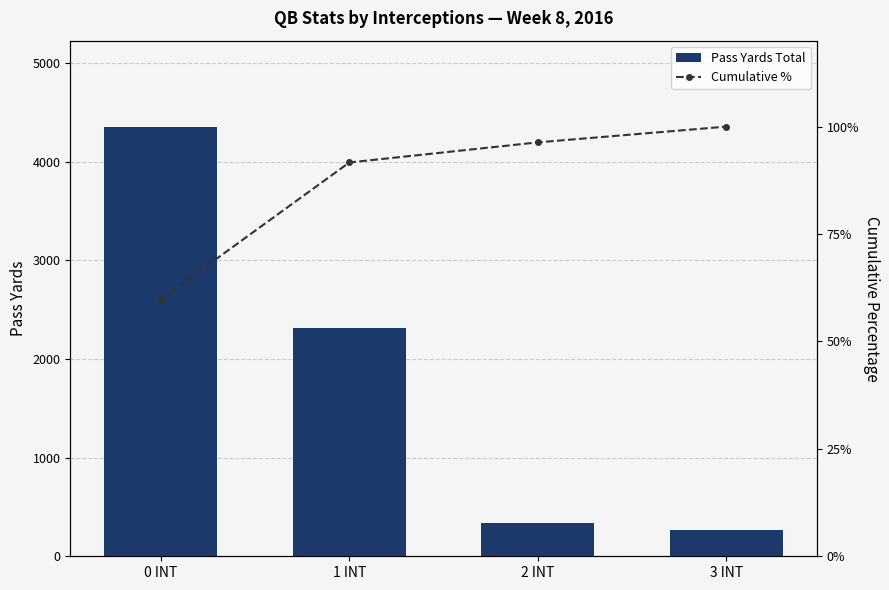

At how many categories does at least one series exceed 435?

2